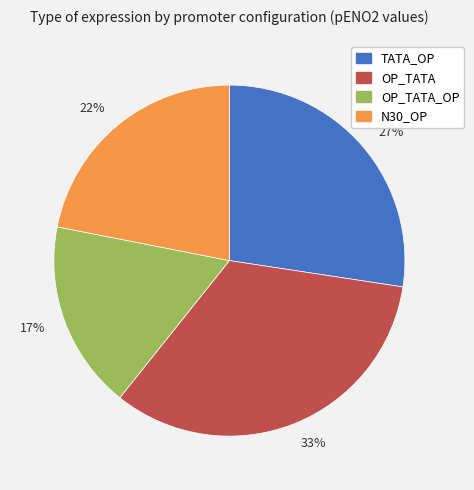

To the nearest percent, what percentage of the pie is 22%?

22%